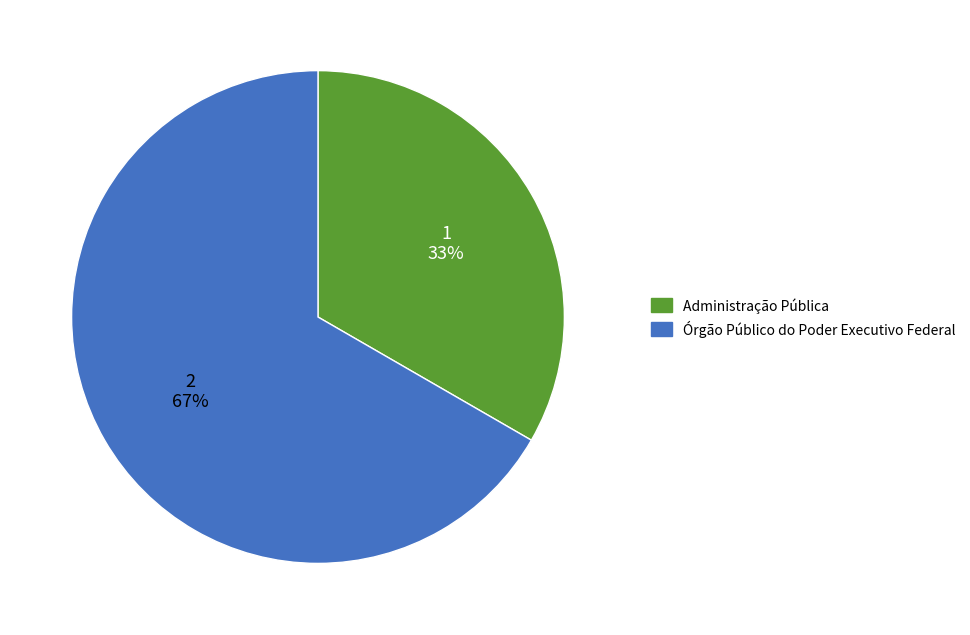

Which slice is the largest?

Órgão Público do Poder Executivo Federal